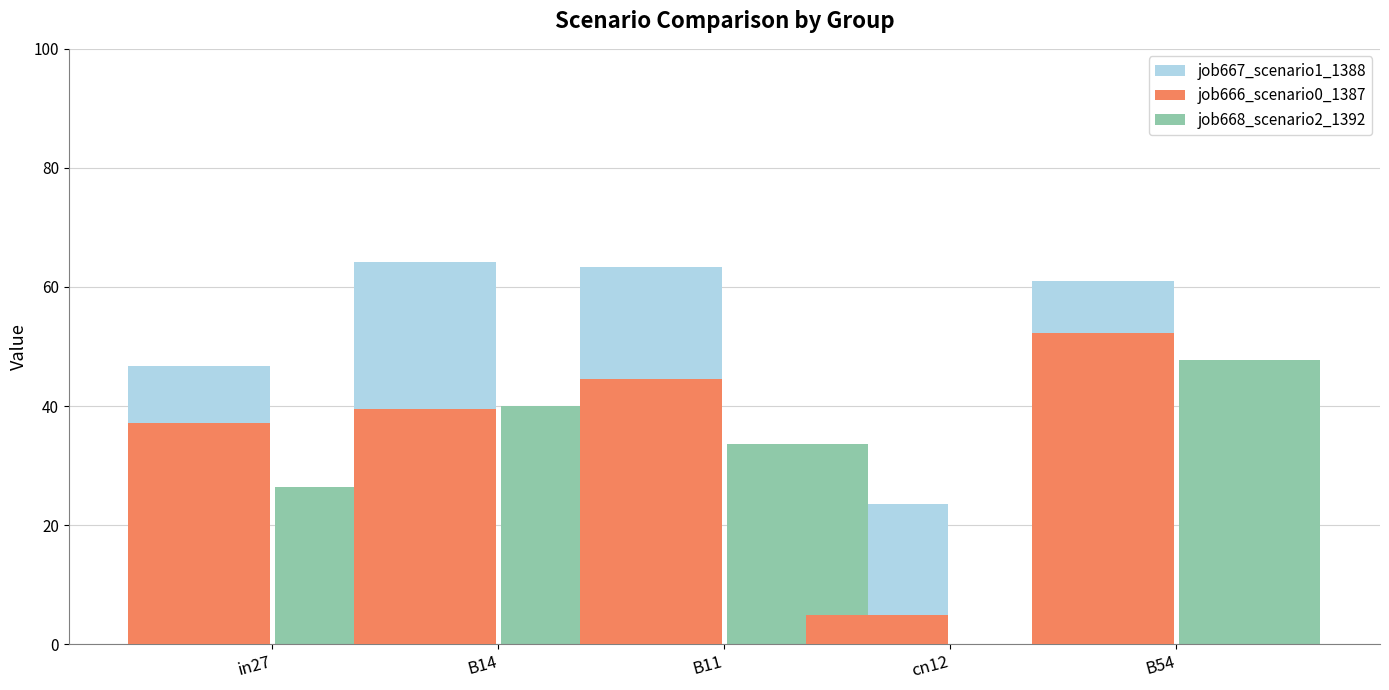

Are the bars horizontal?

No